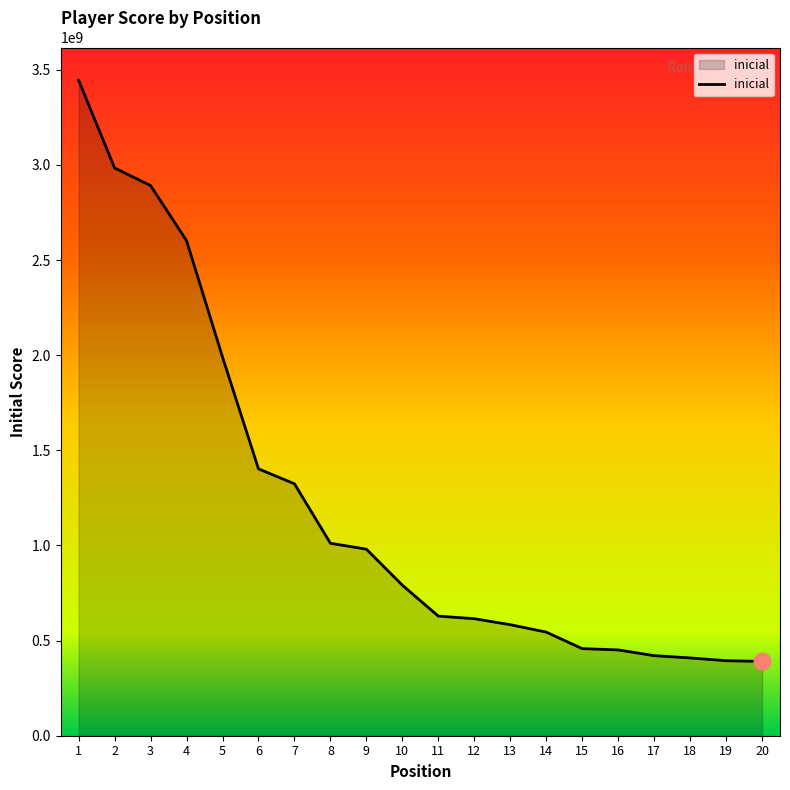

What is the change in value from 14 to 19?

-150261274.7